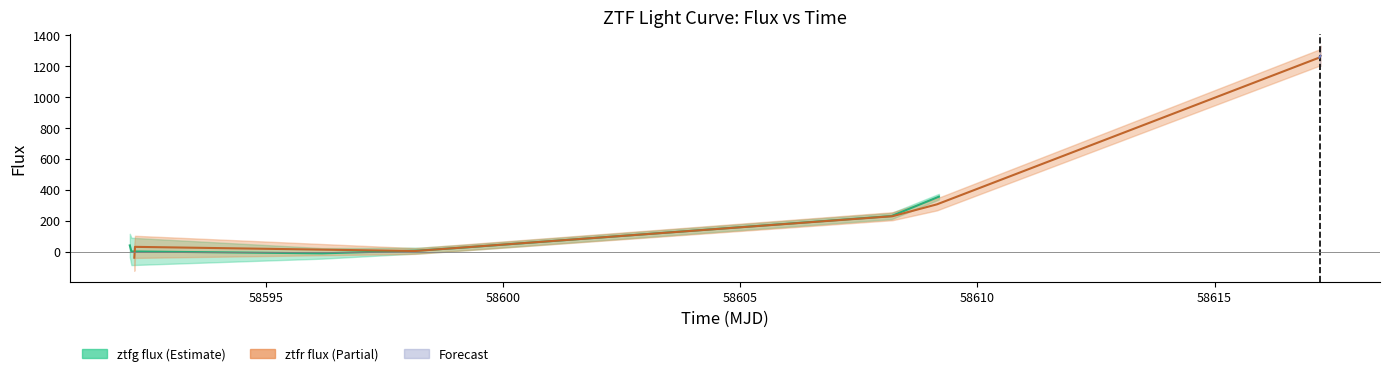

True or false: ztfg flux has a value of 1.5 at 58595.

False